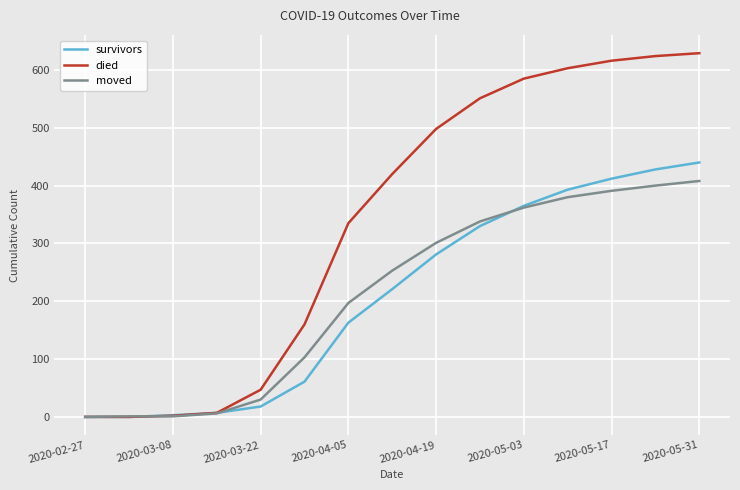

Which series has the largest total across all categories?

died